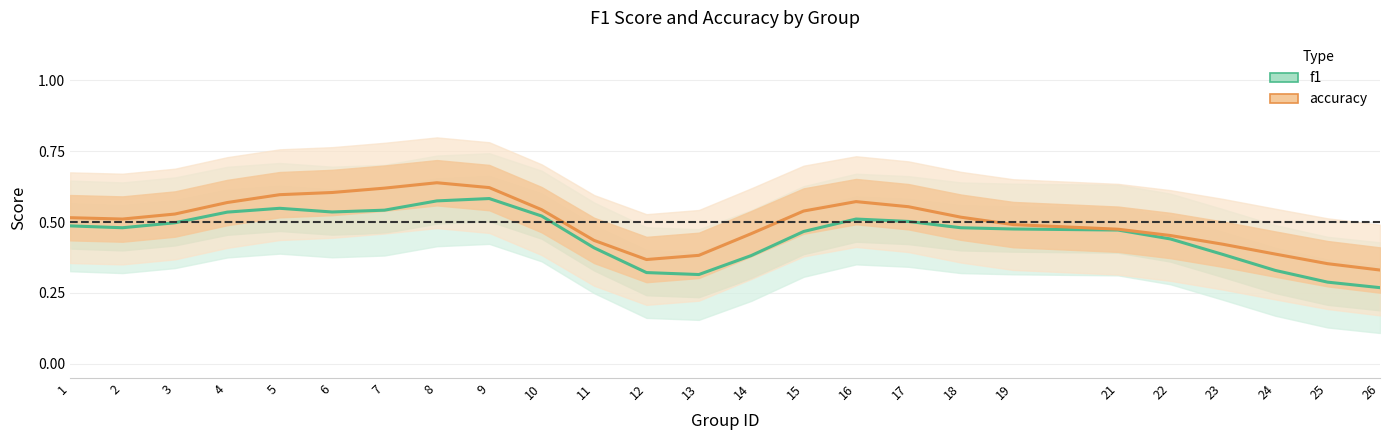

List the series in order of their peak value, lowest first.

f1, accuracy